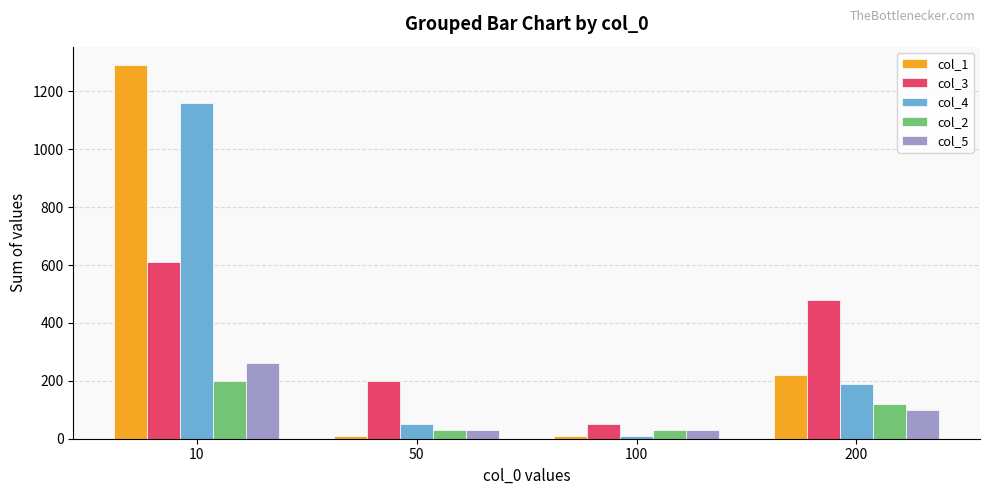

Between 100 and 200, which series saw the biggest shift?

col_3